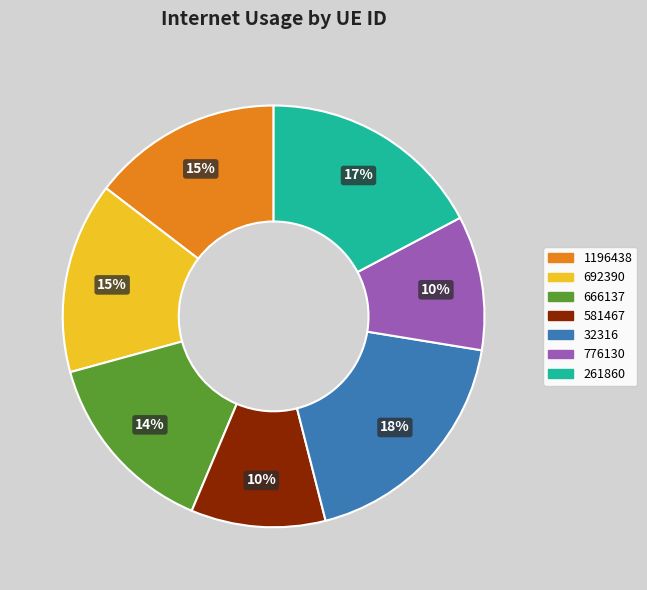

To the nearest percent, what portion does 692390 represent?

15%